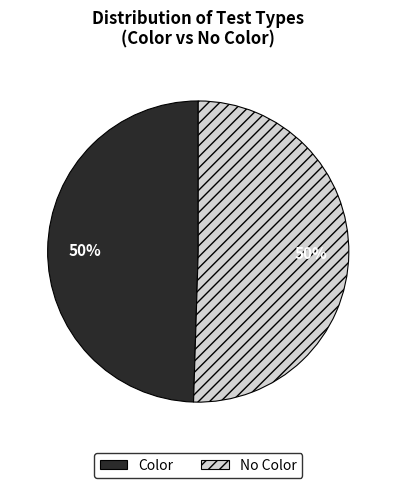

Do Color and No Color together represent more than half of the pie?

Yes